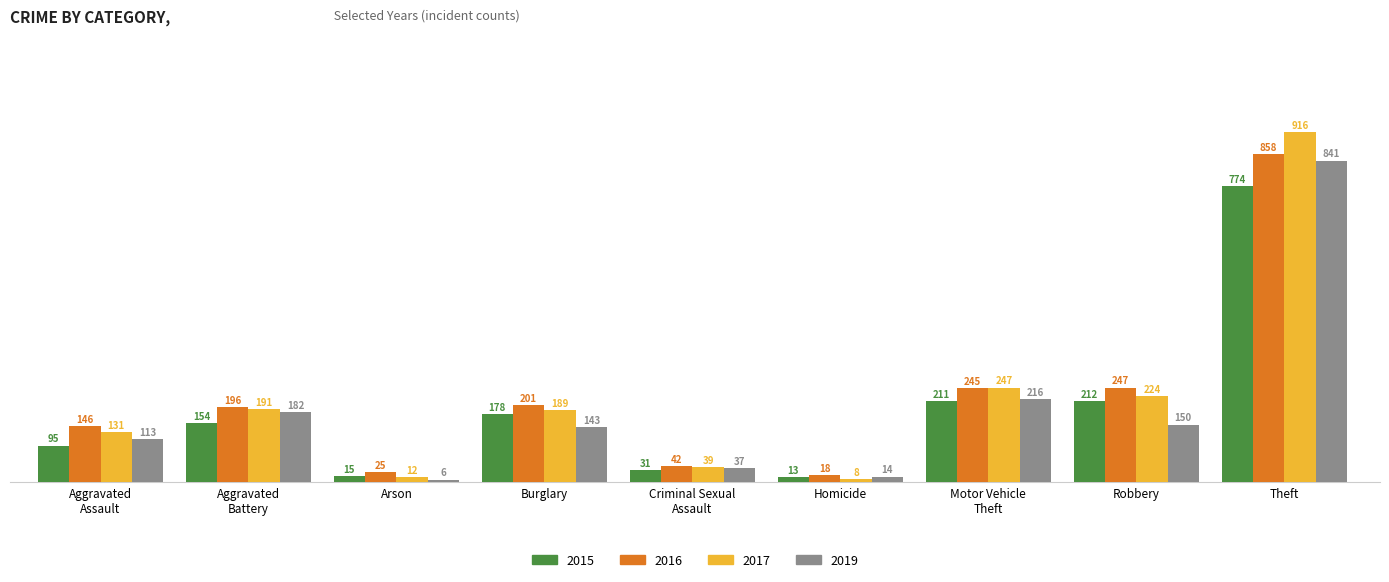

What is the difference between the maximum and minimum values in the 2019 series?

835